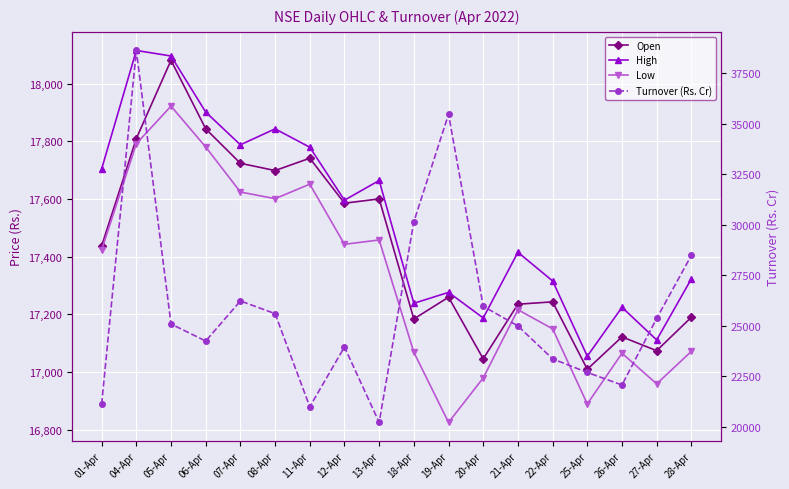

What is the total value across all series at 18-Apr?

81643.7